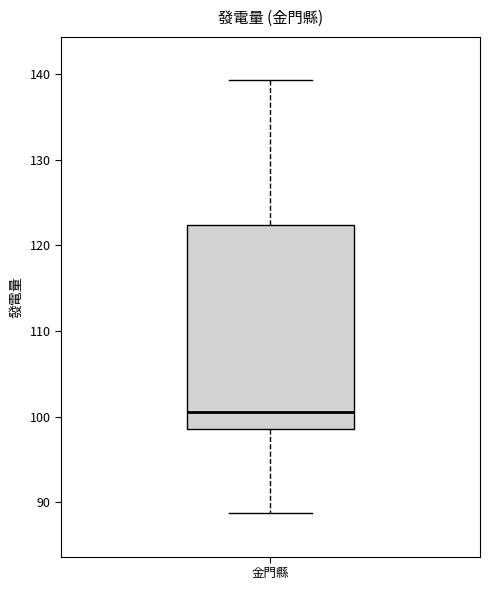

Read this box plot against the y-axis: the position of the median line, the range covered by the box, and the ends of both whiskers. The values are not printed on the chart, so give them approximately, as read against the axis.

median 101, box 99 to 122, whiskers 89 to 139